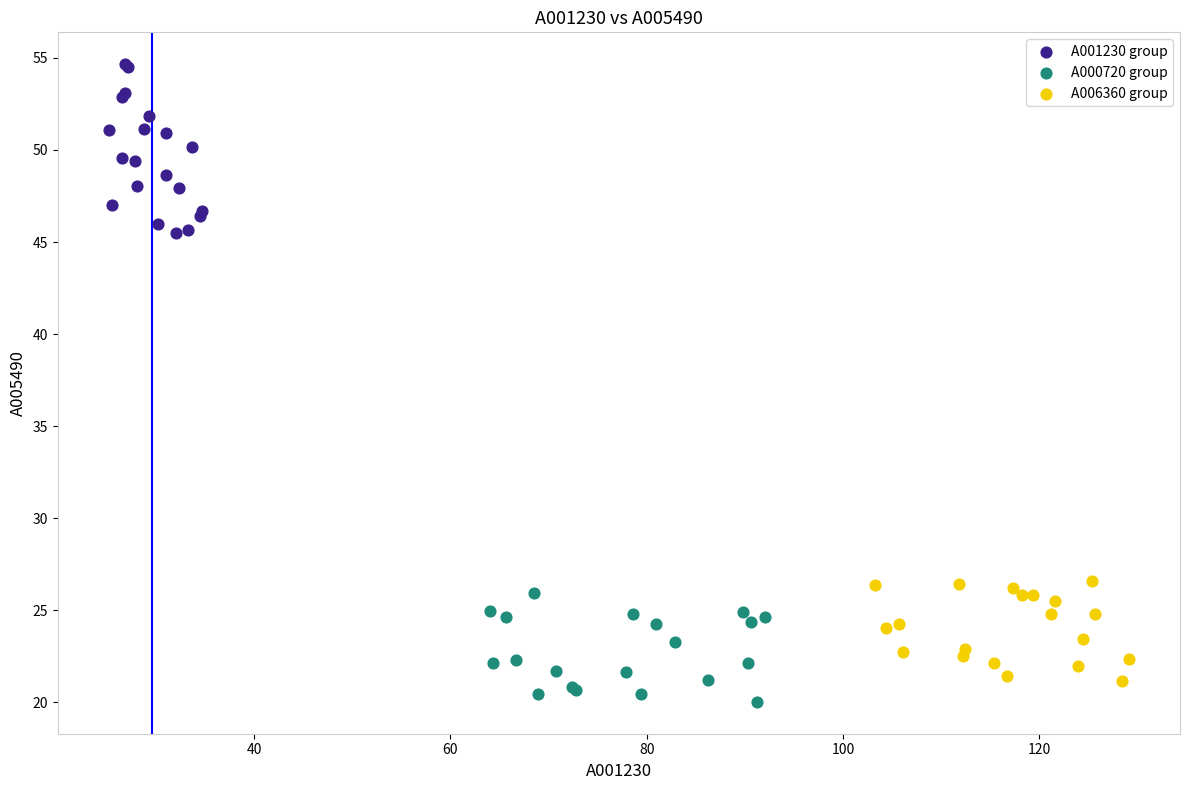

Which series contains the highest Y value?

A001230 group